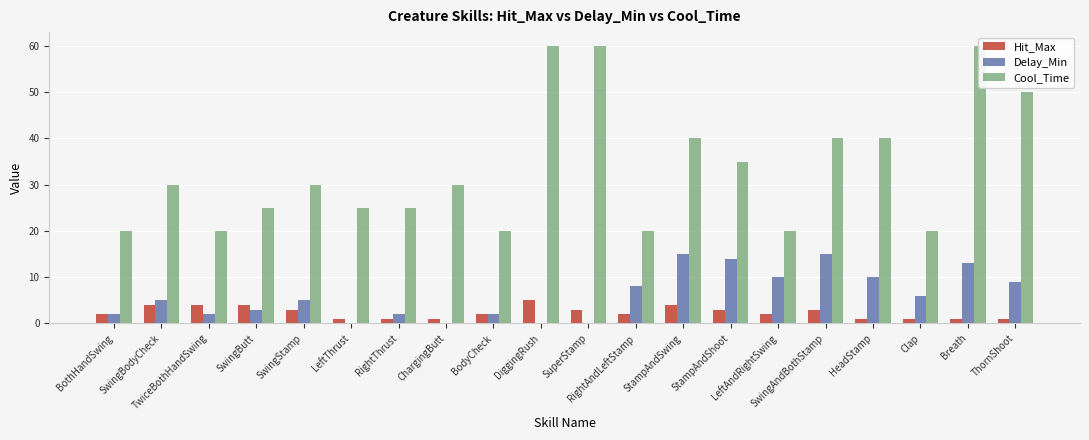

At how many categories does at least one series exceed 41?

4